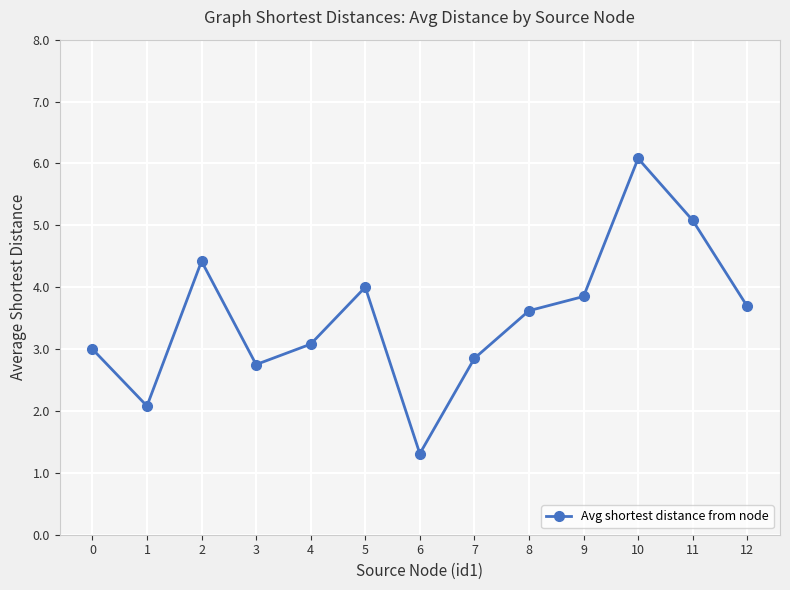

True or false: there are more than 0 points higher than both neighbors.

True